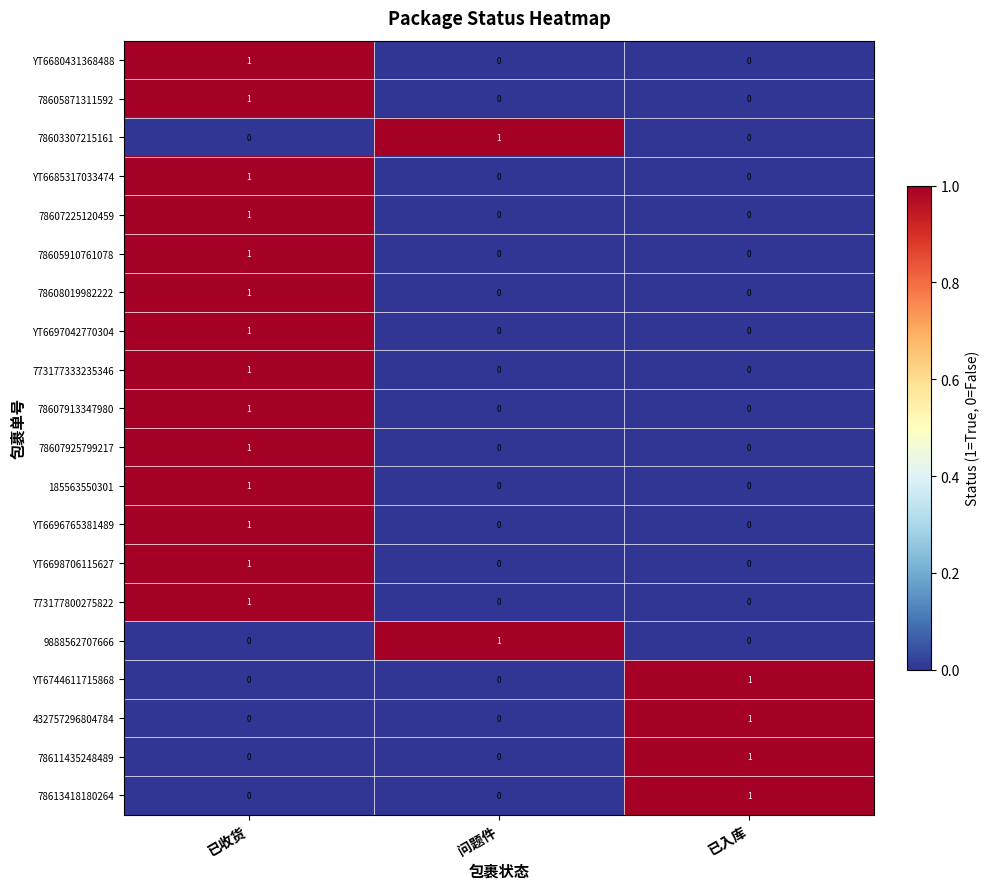

How many categories are shown in the chart?

3